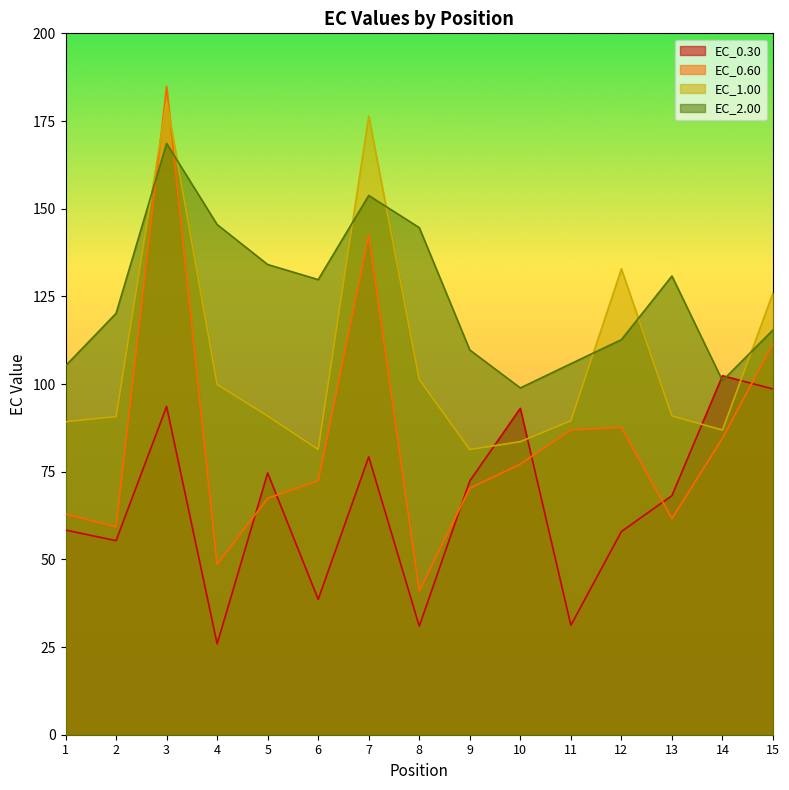

What is the total value across all series at 1?

315.7